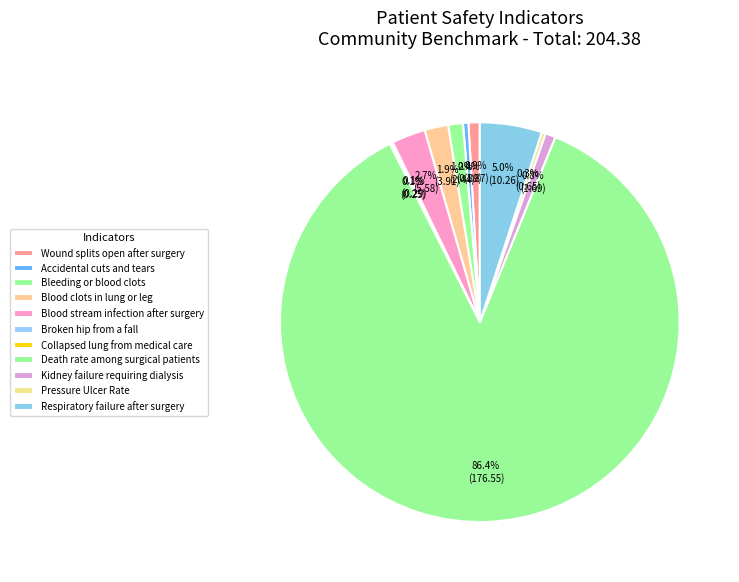

The Accidental cuts and tears slice represents 12% of the pie. True or false?

False